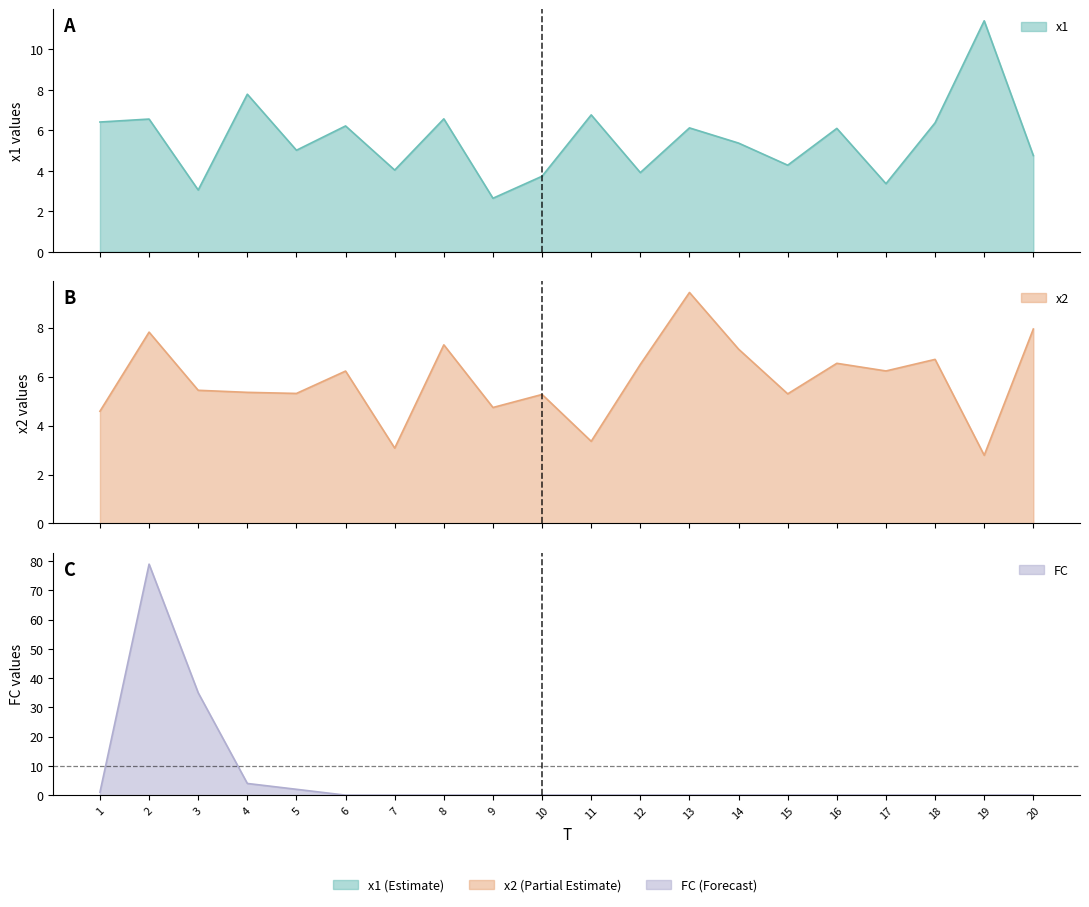

What is the approximate value of x1 at 9?

2.6